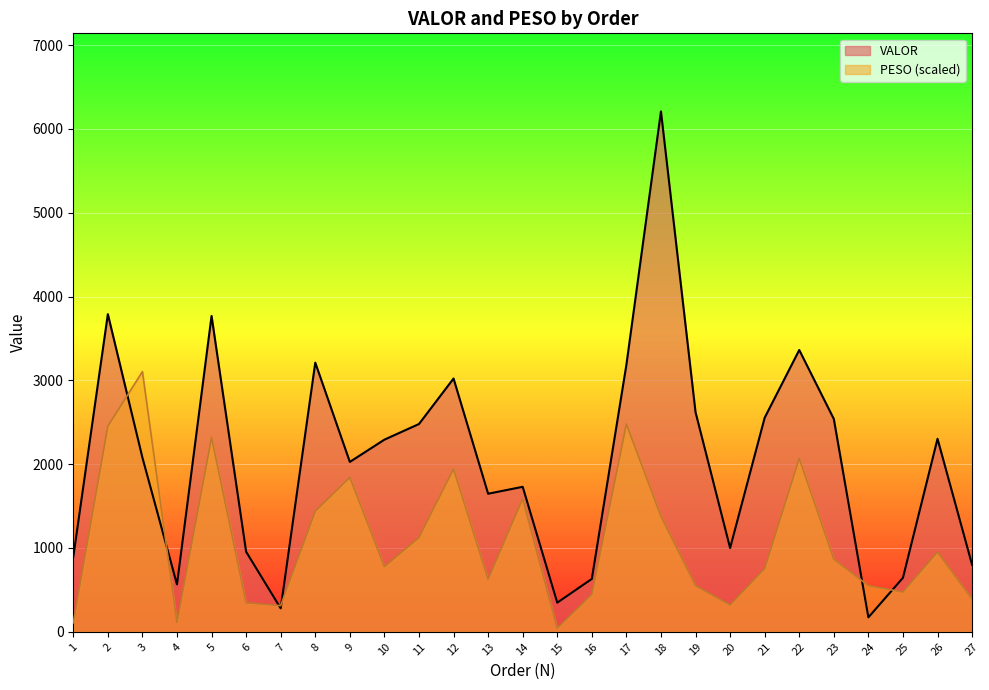

What is the minimum value for VALOR?

172.4